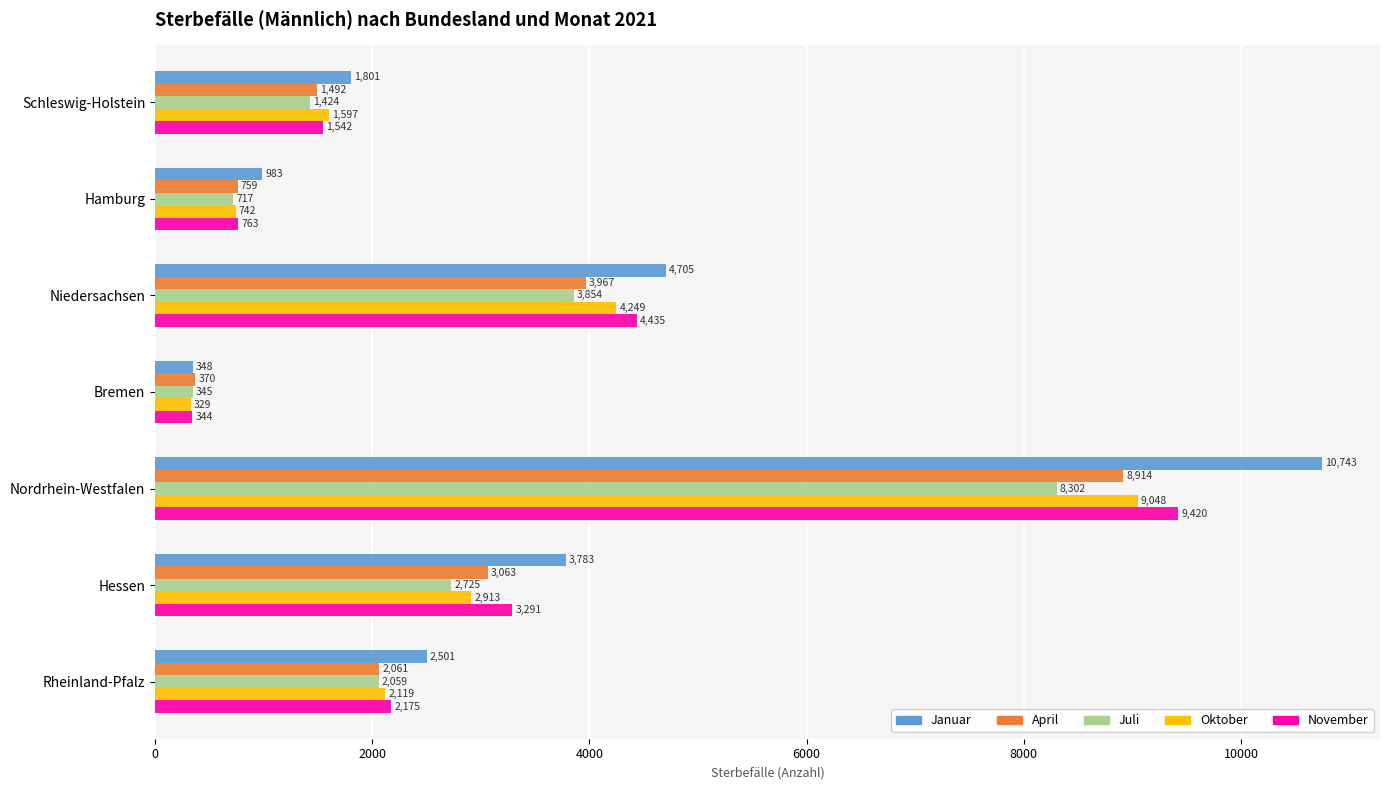

Is the value of Juli at Nordrhein-Westfalen greater than the value of April at Rheinland-Pfalz?

Yes